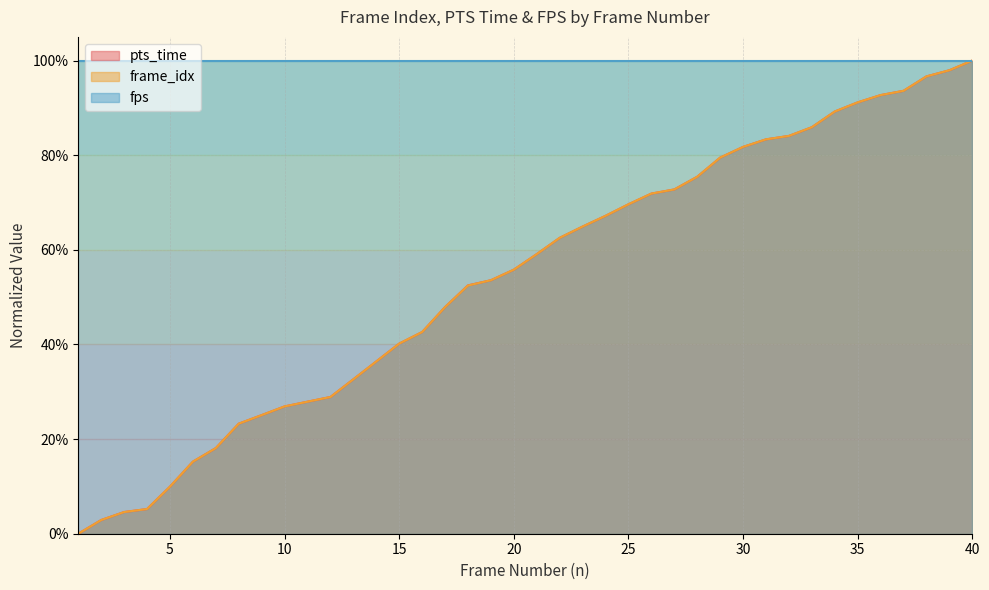

Is the value of frame_idx at 20 greater than the value of pts_time at 30?

No